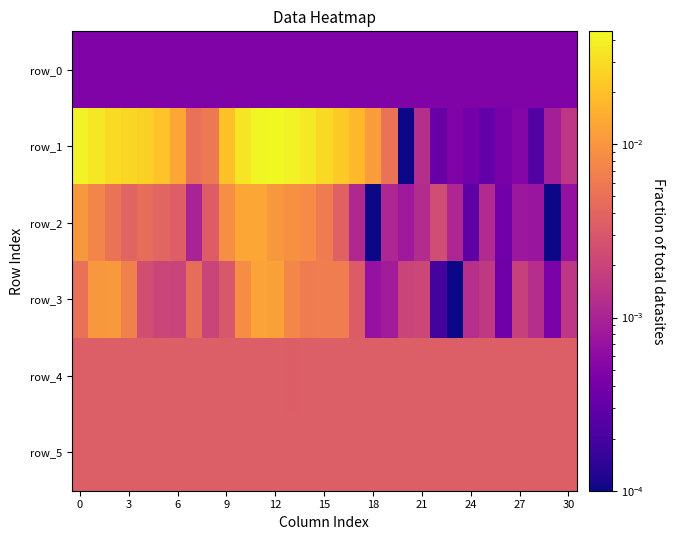

At which label is row_1 closest to 0?

20